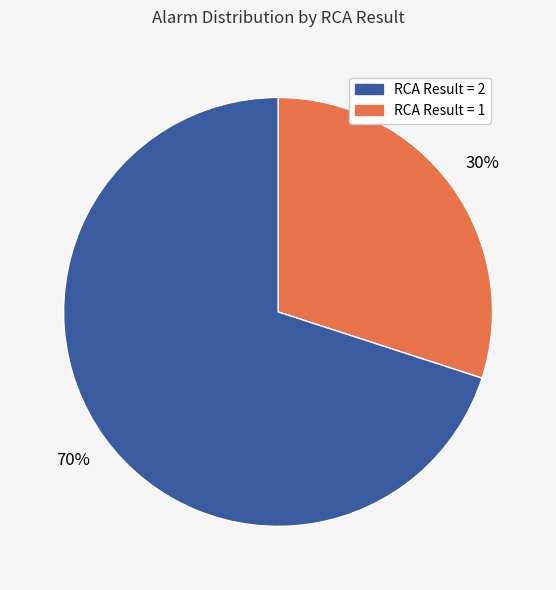

Count the number of slices in the pie.

2